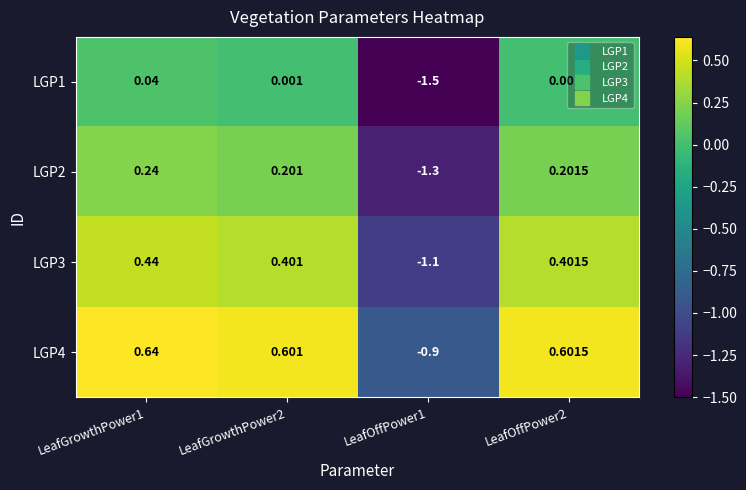

Is the value of LGP4 at LeafOffPower1 greater than the value of LGP3 at LeafOffPower2?

No